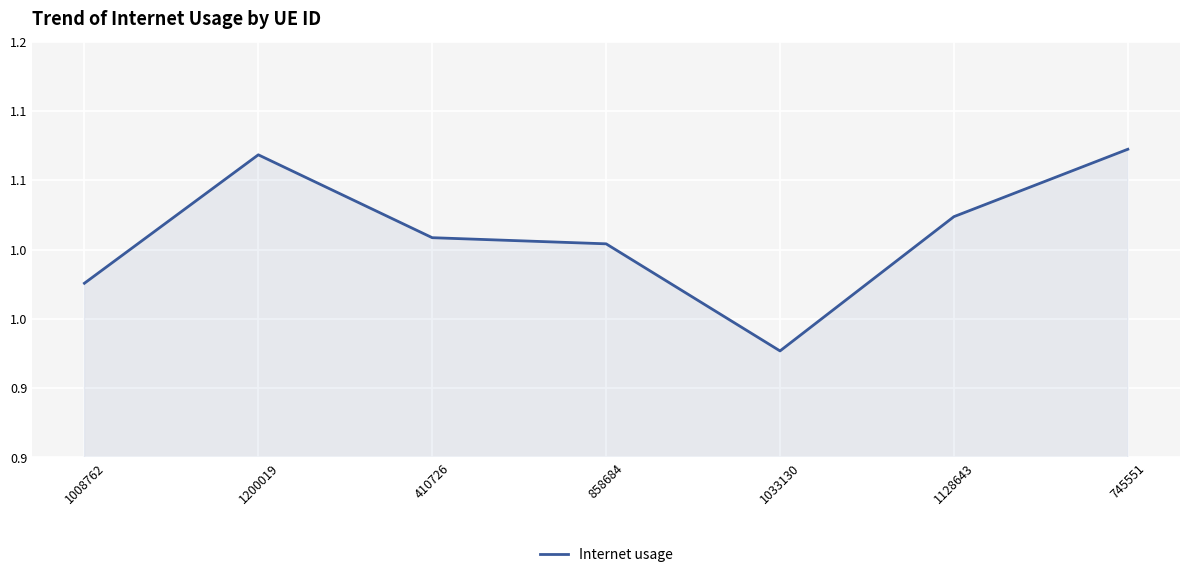

Does the chart display data point markers on the line(s)?

No